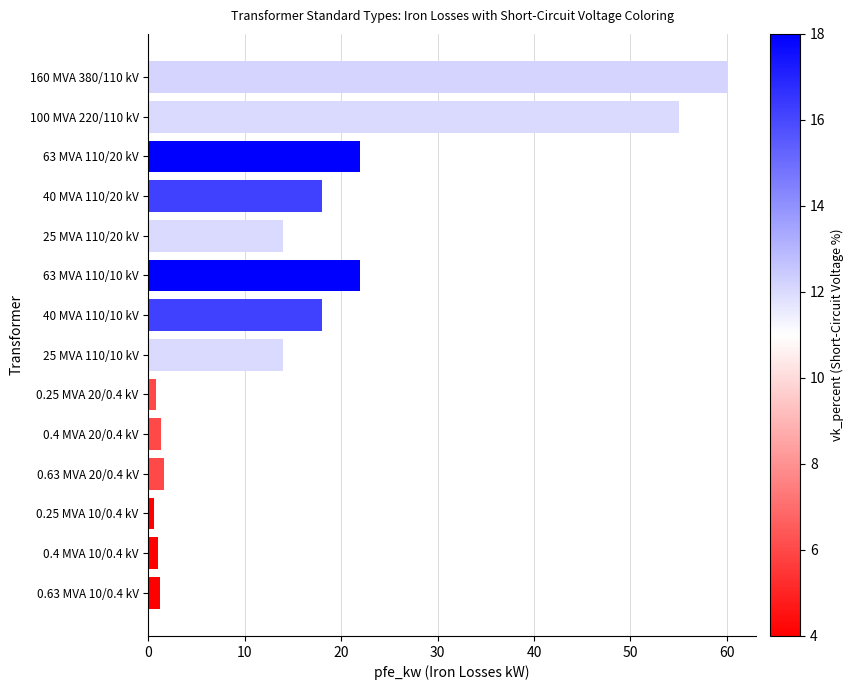

The chart shows a value of 22.0 at 63 MVA 110/20 kV. True or false?

True